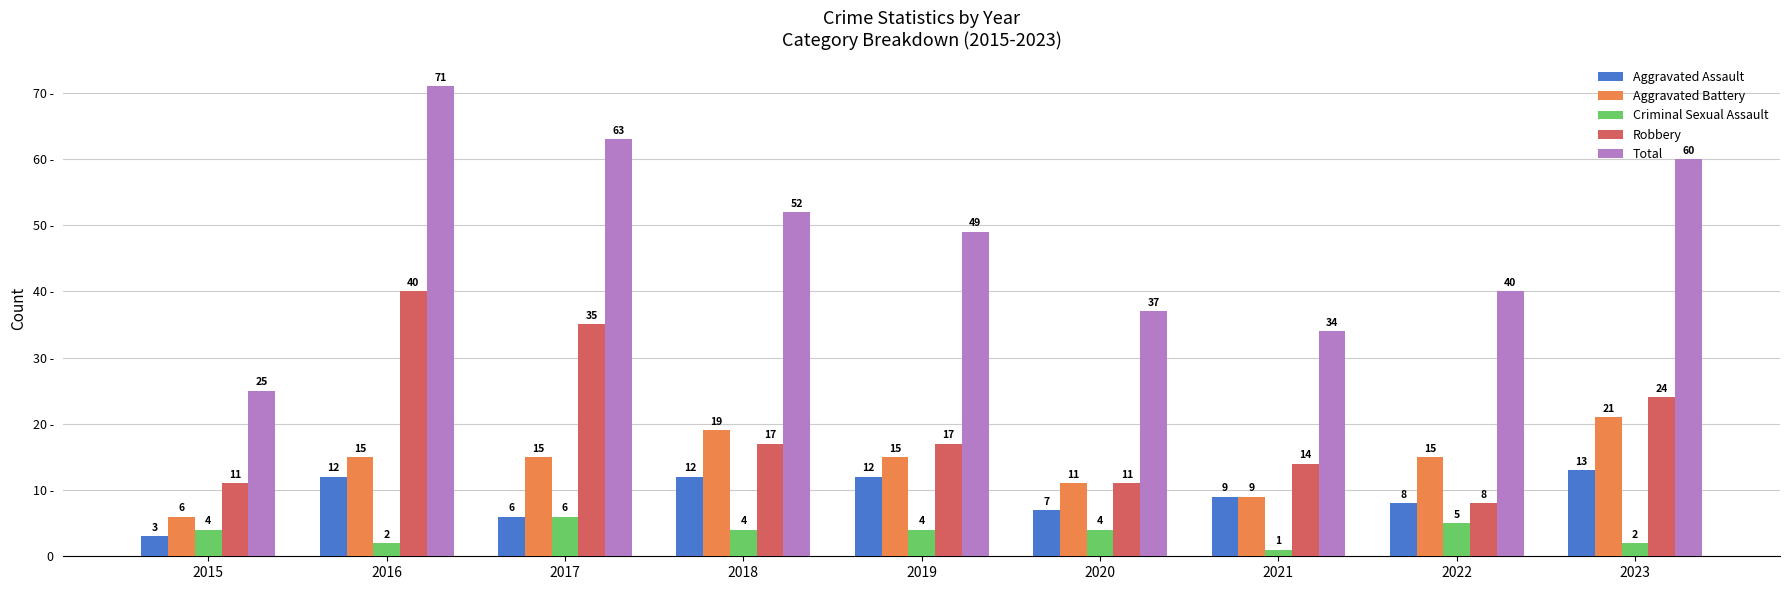

At which category is the sum across all series the highest?

2016